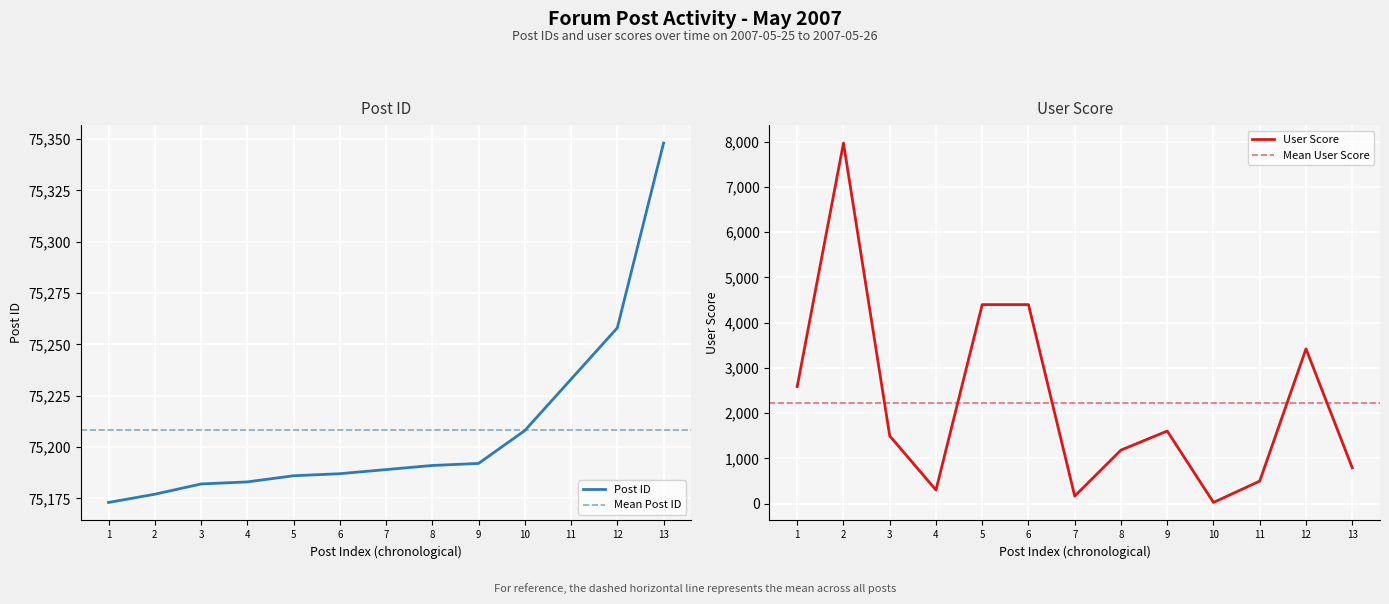

Reading right to left, list all the values displayed in this chart.

Post ID: 75348	75258	75233	75208	75192	75191	75189	75187	75186	75183	75182	75177	75173
User Score: 792	3421	498	25	1604	1183	165	4399	4399	300	1497	7971	2587